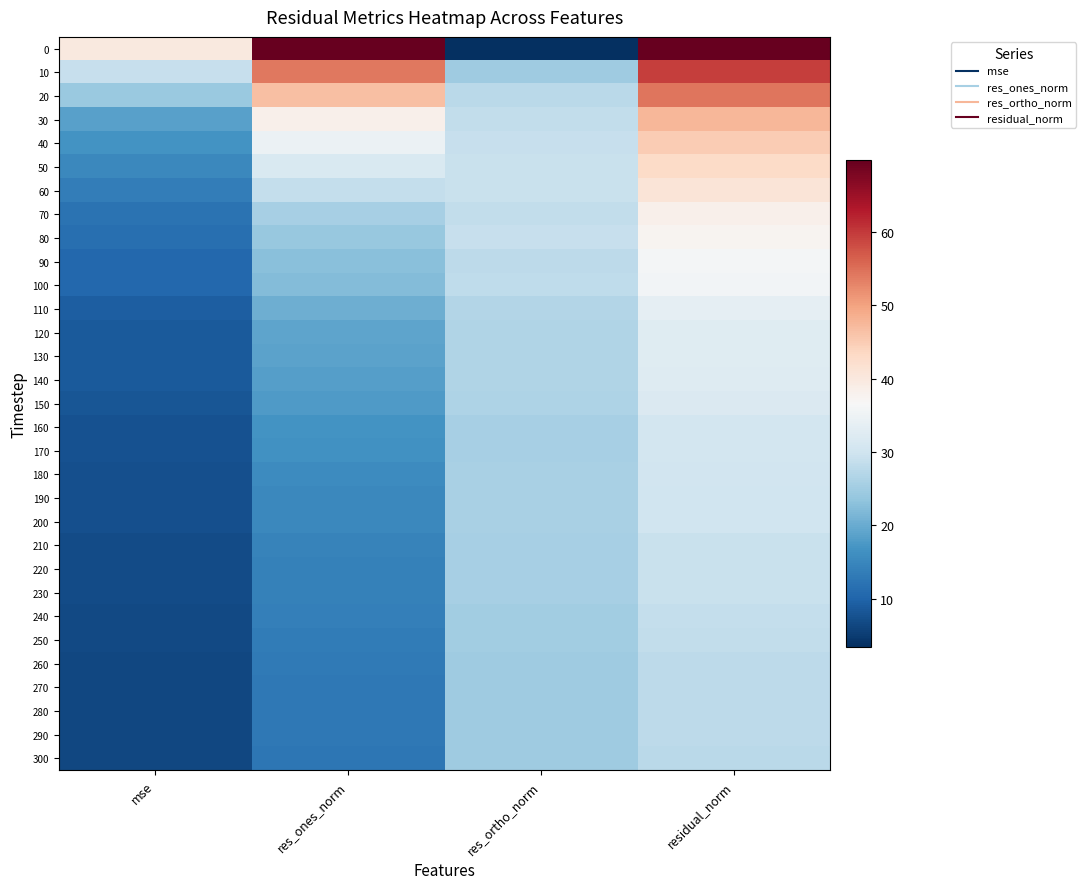

At which category is the sum across all series the highest?

residual_norm